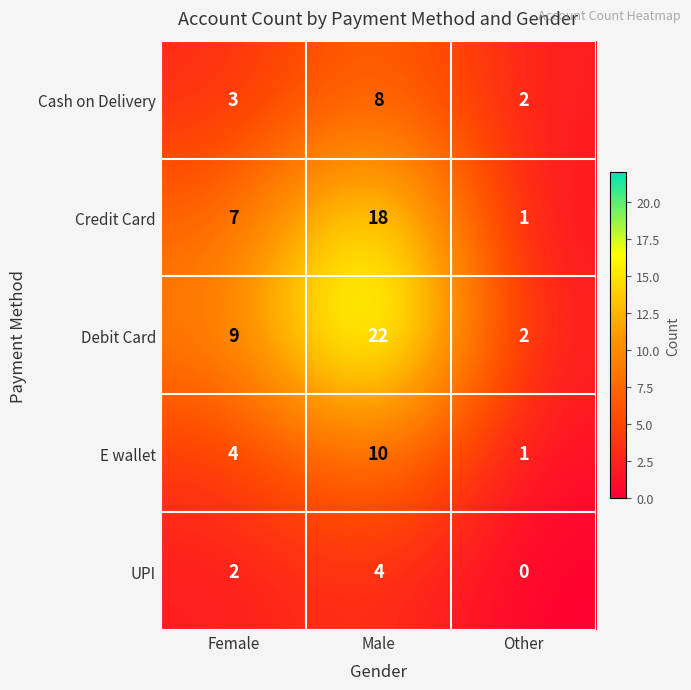

Which series changed the most between Female and Male?

Debit Card